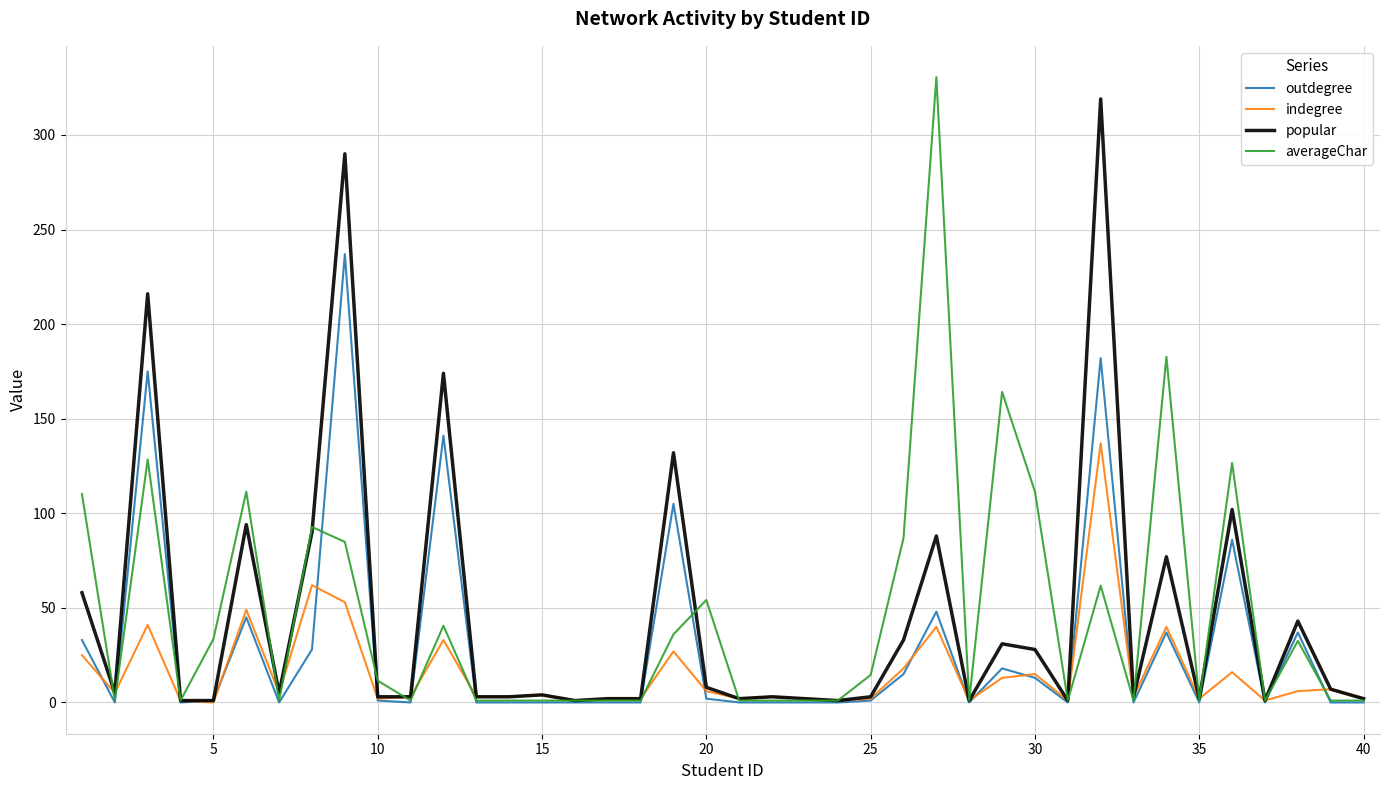

What is the maximum value for outdegree?

237.0